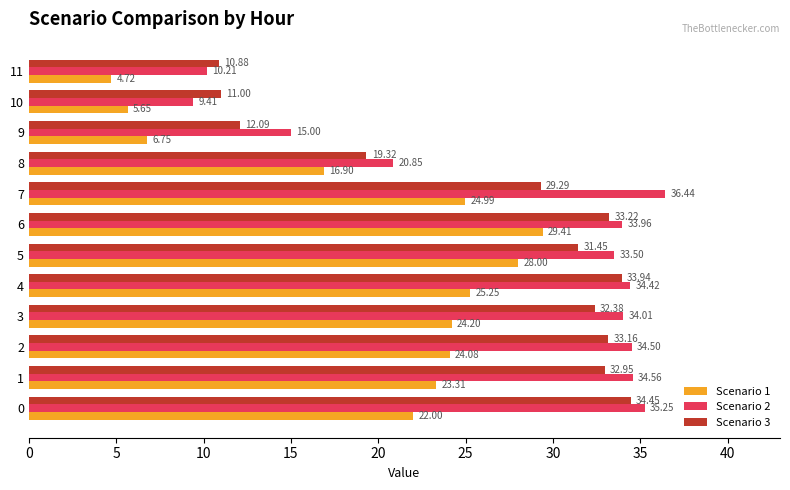

List the labels in order of Scenario 1 value, largest first.

6, 5, 4, 7, 3, 2, 1, 0, 8, 9, 10, 11